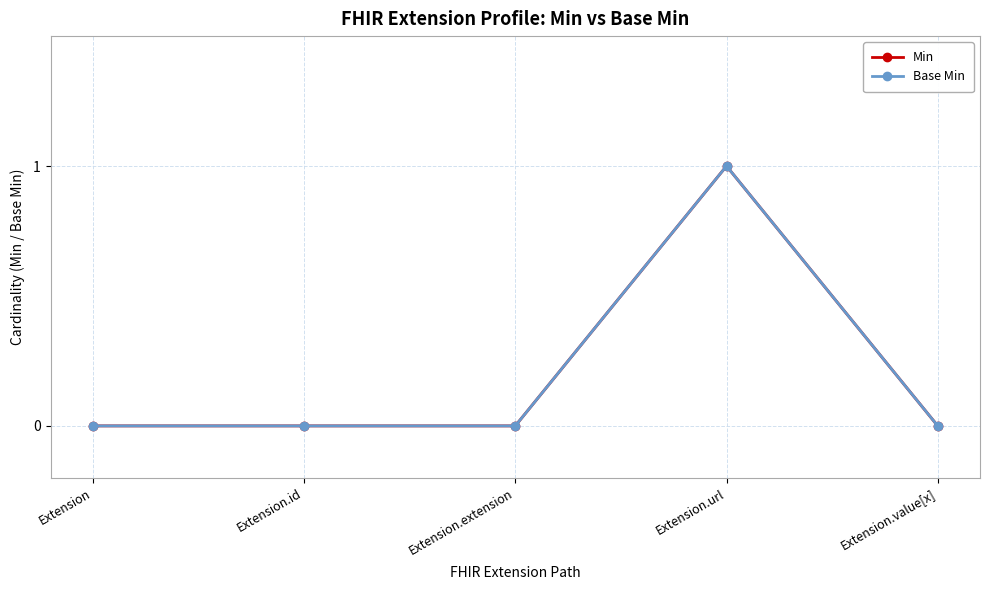

Is this an area chart (filled region under the line)?

No